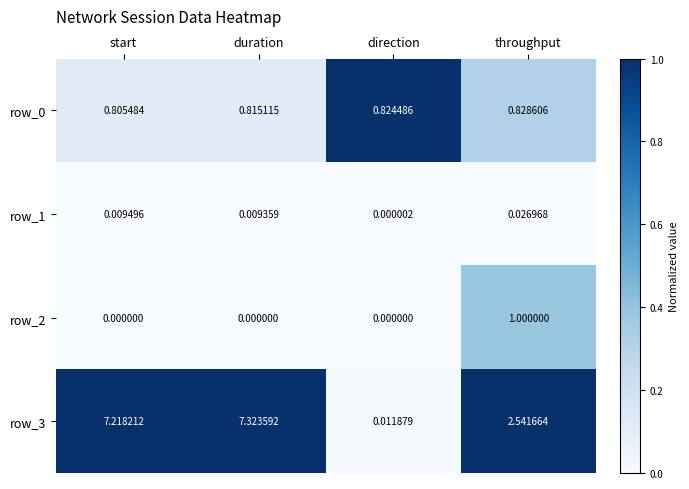

Where does the row_3 series first go above 7?

start